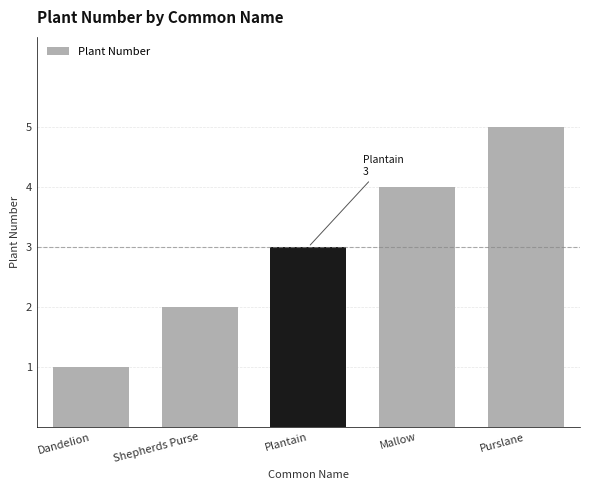

At which category does the chart reach its minimum across all series?

Dandelion